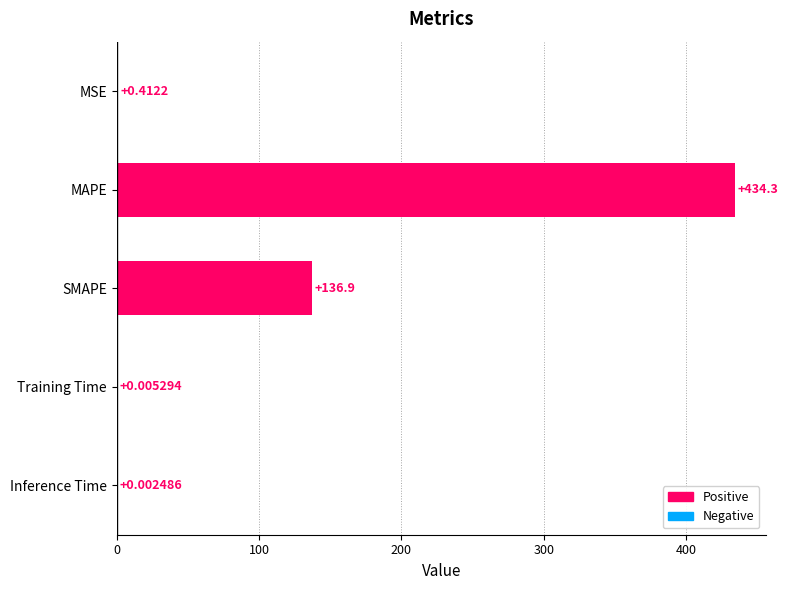

At which label is the value closest to 217?

SMAPE